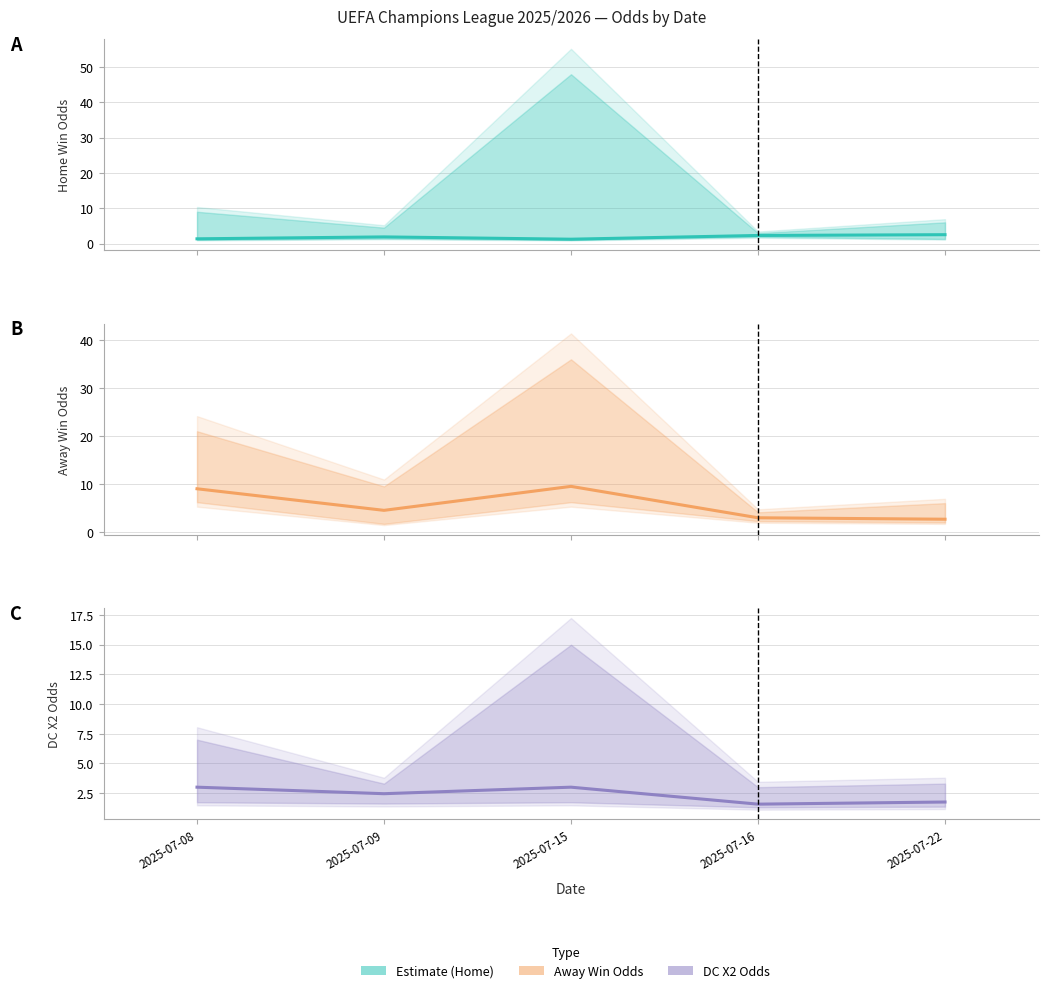

True or false: Odd_H_FT and Odd_A_FT cross at least once.

False